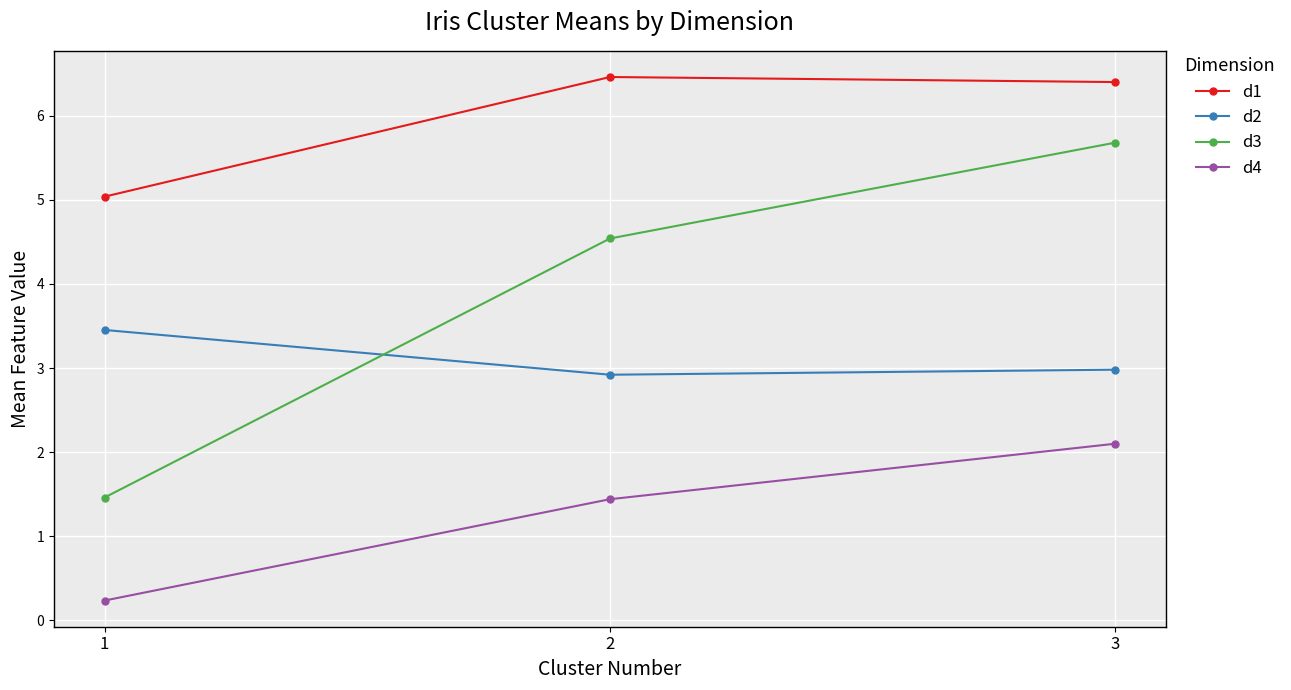

At 1, list the series in order from smallest to largest.

d4, d3, d2, d1